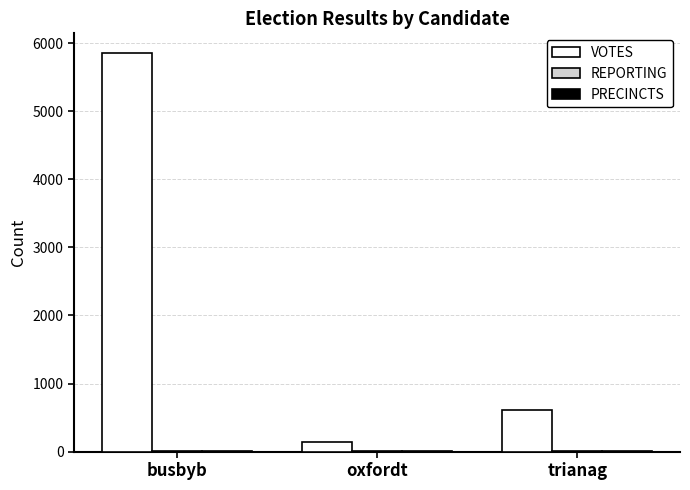

Which series has the largest total across all categories?

VOTES